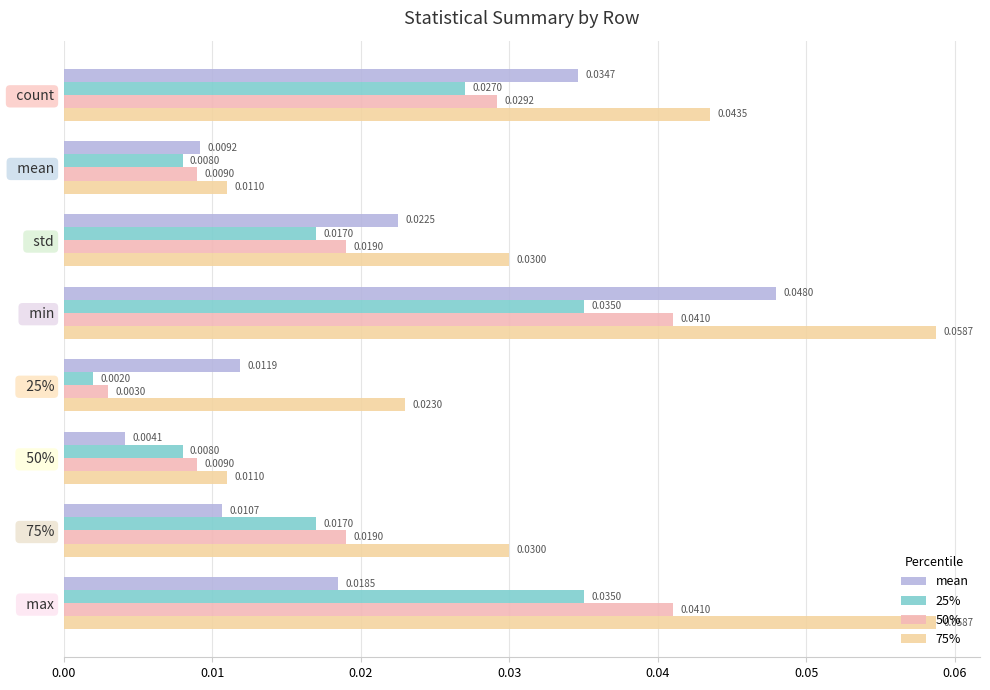

At how many categories does at least one series exceed 0?

8